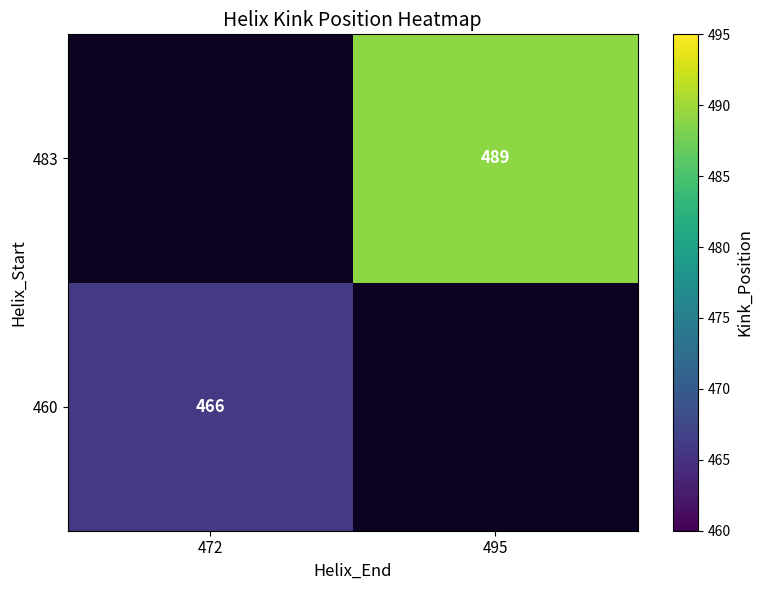

The 483 series shows 144 at 495. True or false?

False